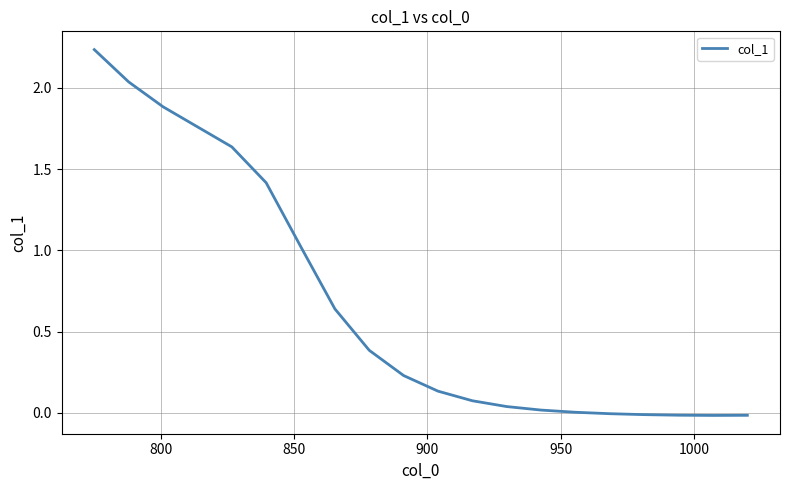

What is the difference between the maximum and minimum values?

2.3